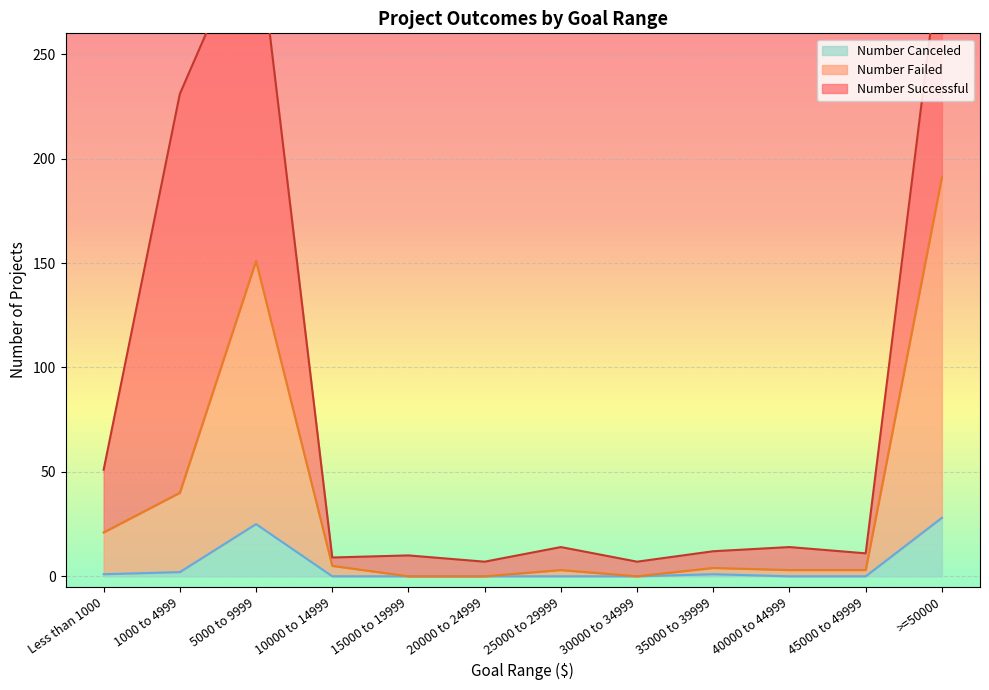

True or false: Number Canceled has a value of 17 at 45000 to 49999.

False